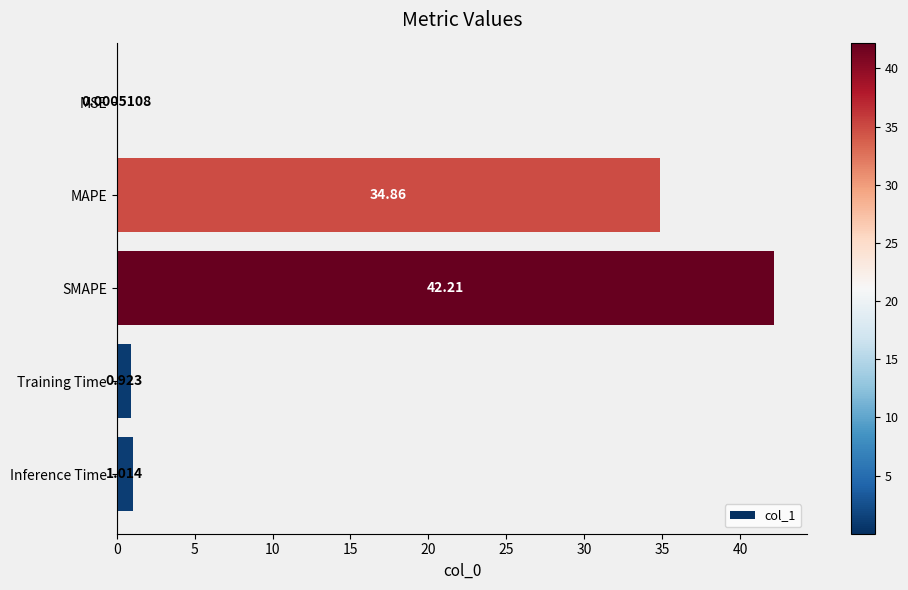

At which label is the value closest to 21?

MAPE